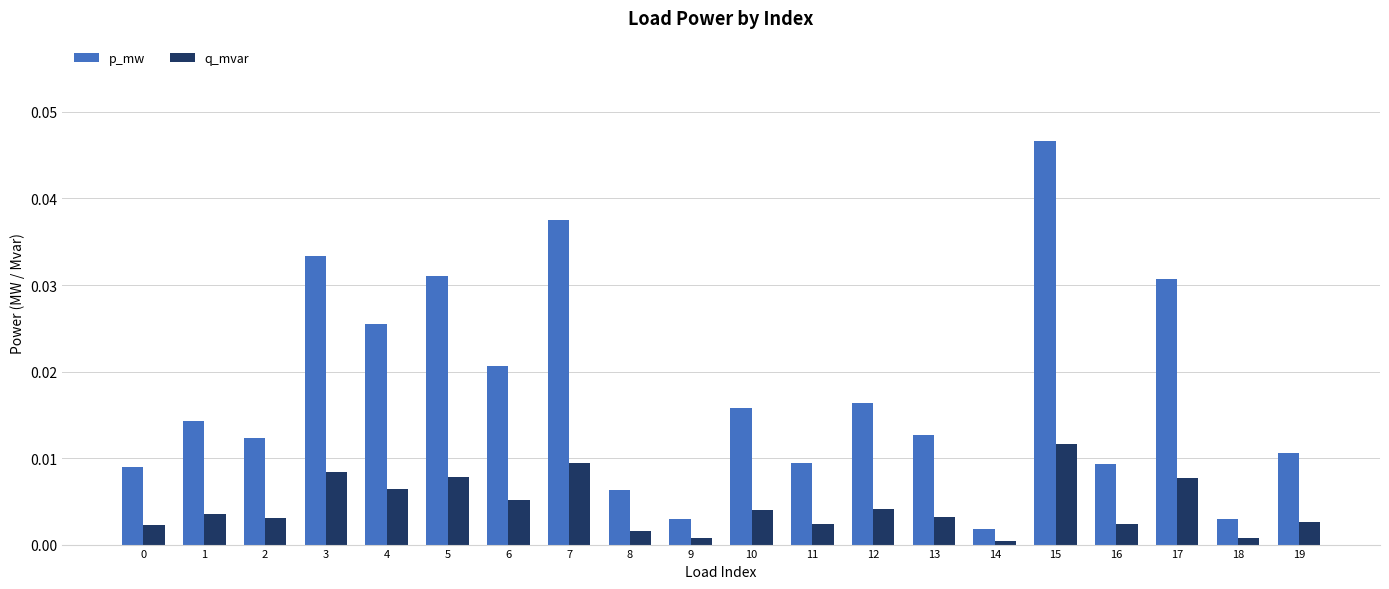

Rank the series by their maximum value, from lowest to highest.

q_mvar, p_mw